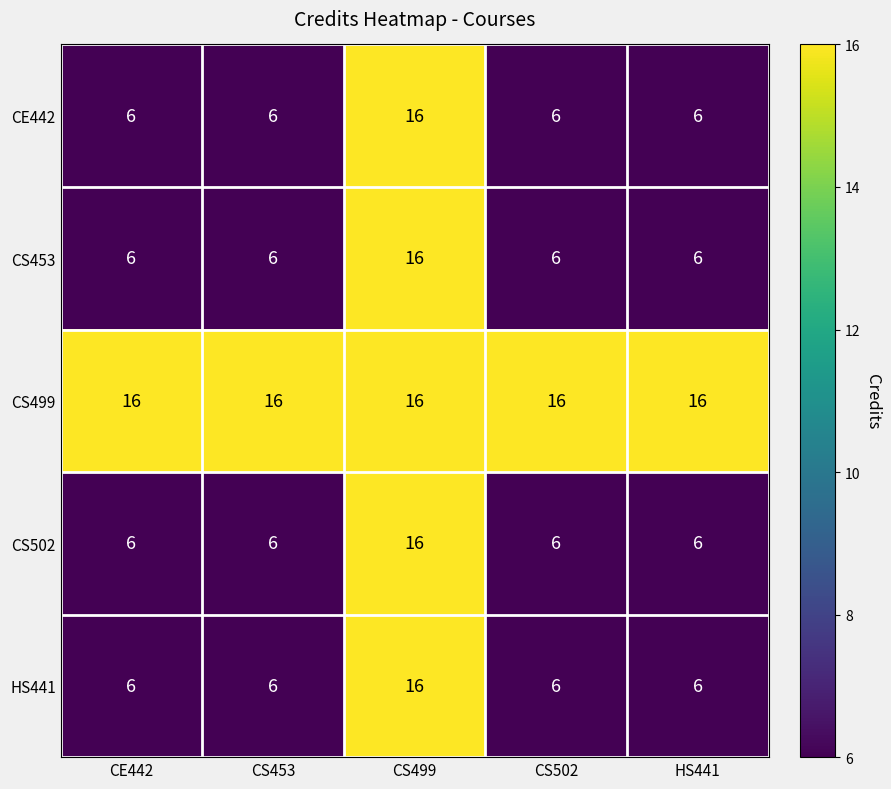

What is the difference between the highest and lowest values at CE442?

10